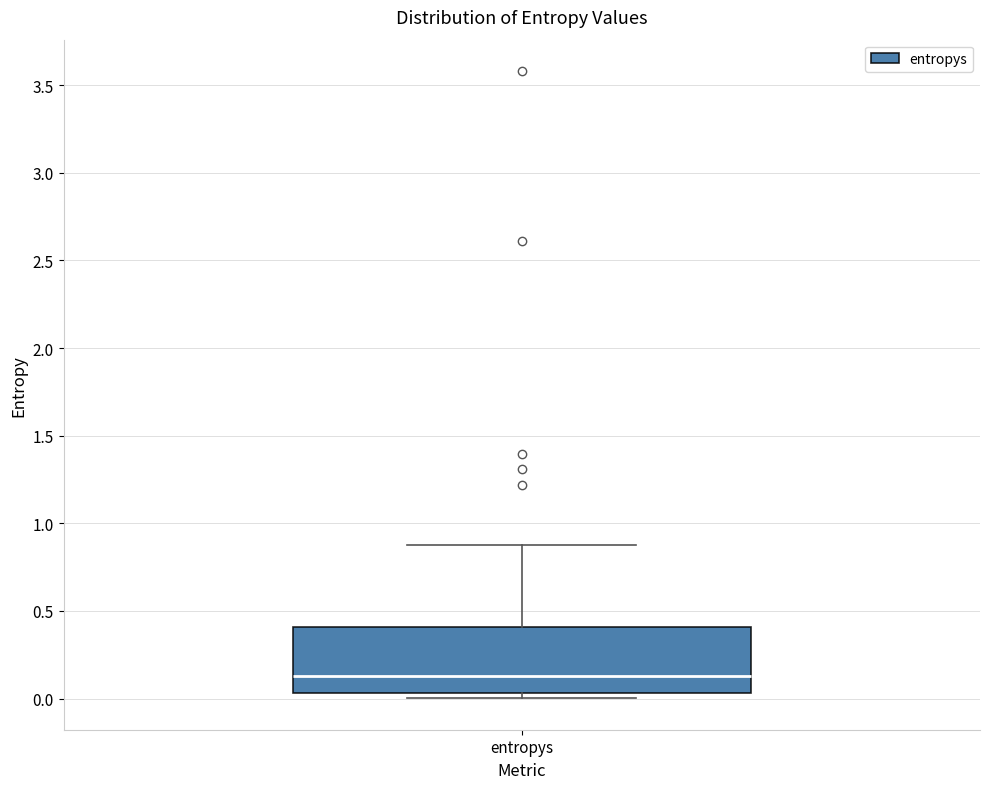

Transcribe this box plot: give where the median line is, the range the box spans, and where the two whiskers end, as read against the y-axis. The values are not printed on the chart, so give them approximately, as read against the axis.

median 0.15, box 0.05 to 0.40, whiskers 0.00 to 0.85